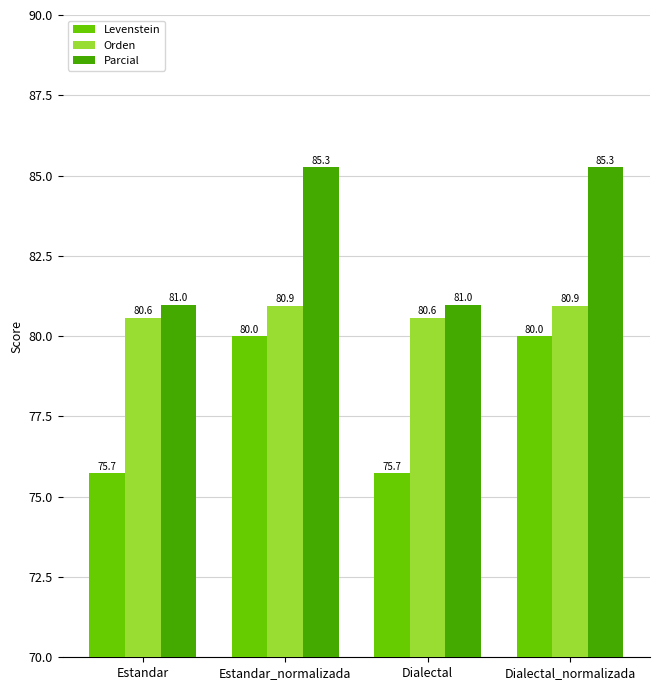

At how many categories does at least one series exceed 84?

2